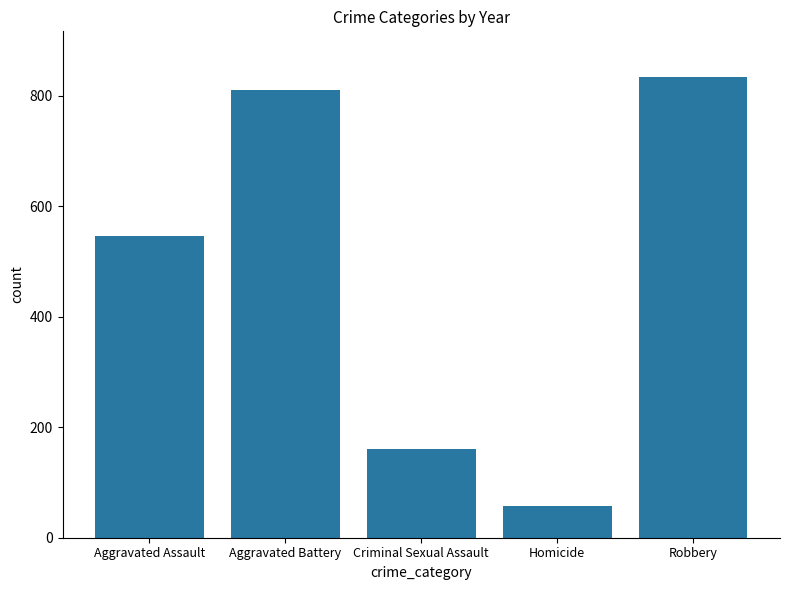

At which label is the value closest to 445?

Aggravated Assault